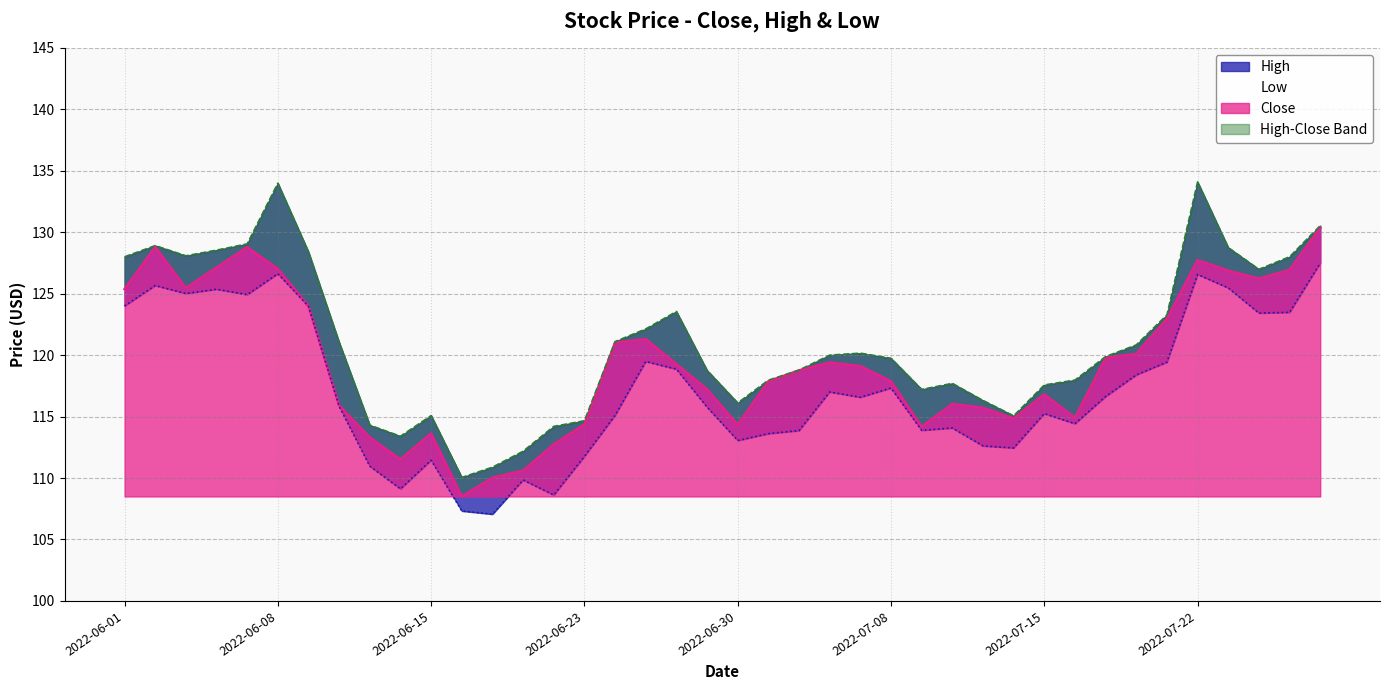

Is it true that High equals 45.4 at 2022-07-25?

False